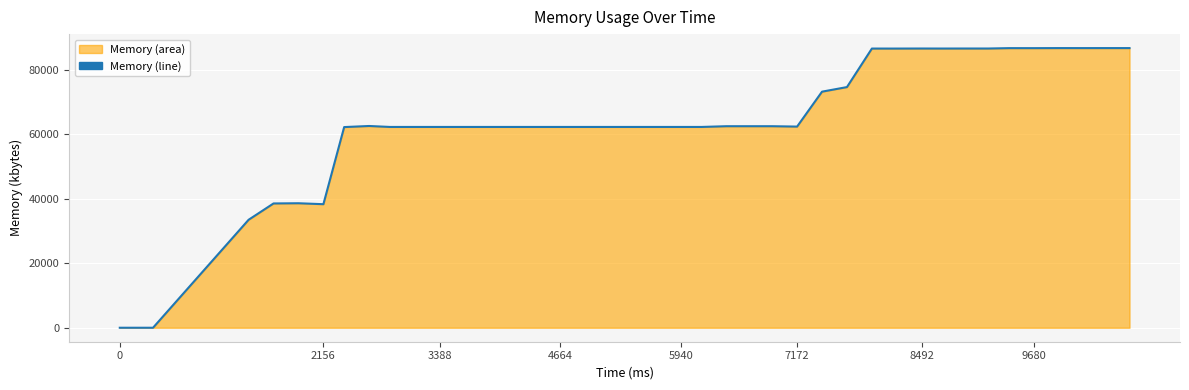

How many lines are shown in the chart?

1